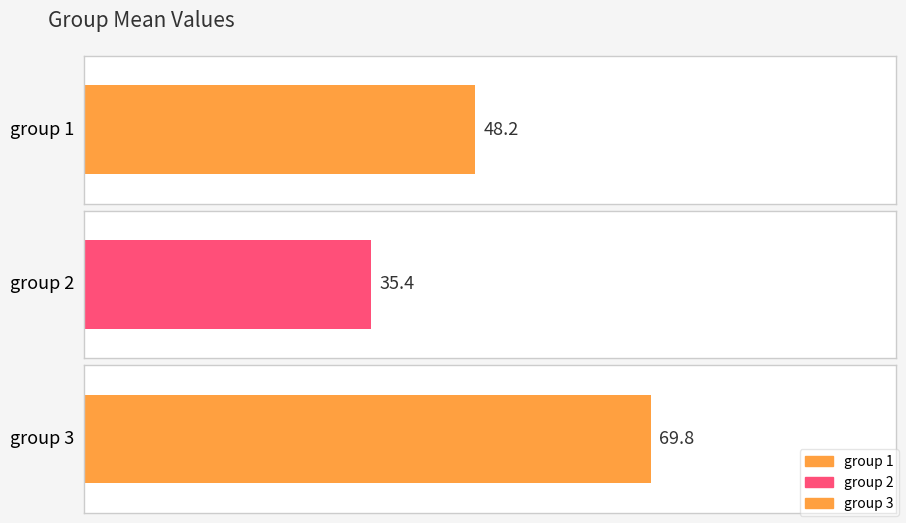

Reading right to left, what are all the values shown in this chart?

group 3=69.8	group 2=35.4	group 1=48.2